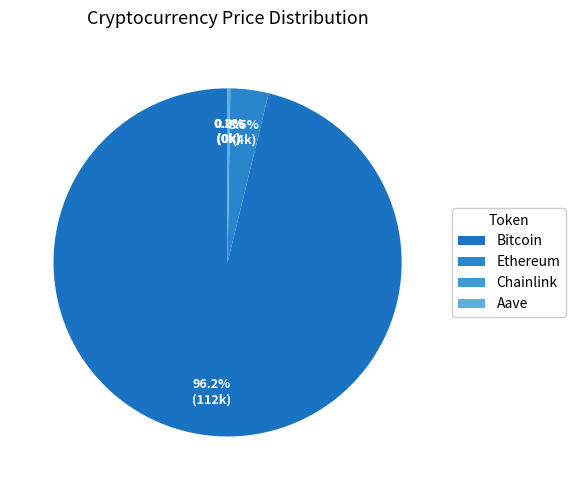

True or false: Chainlink accounts for 0% of the total.

True